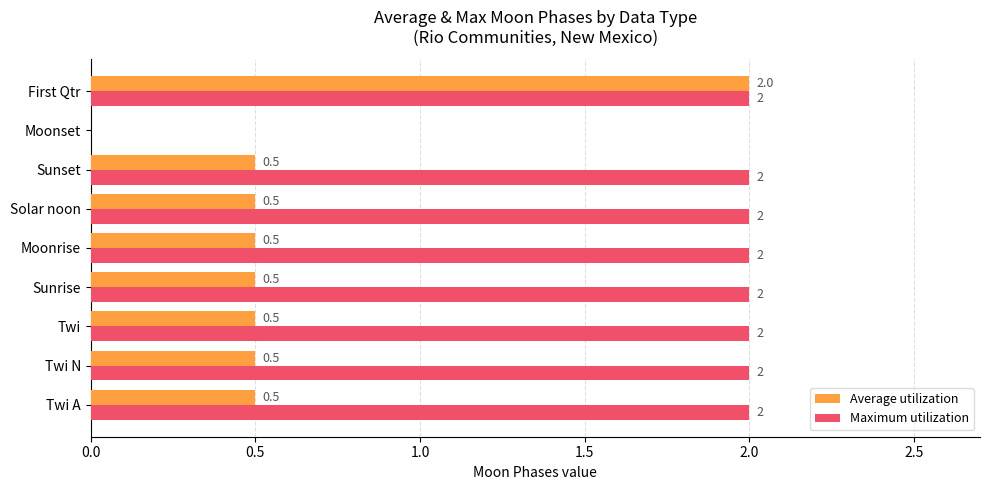

Which series has the largest total across all categories?

Maximum utilization